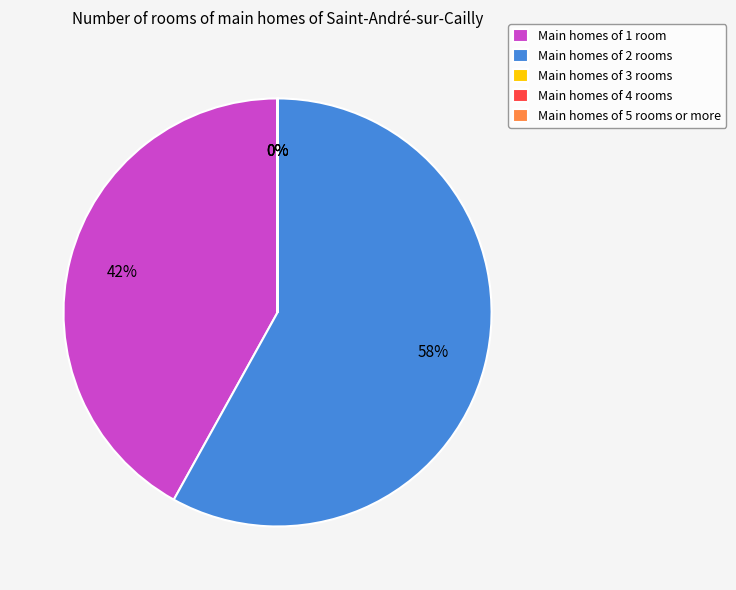

To the nearest percent, what is the average slice percentage?

20%